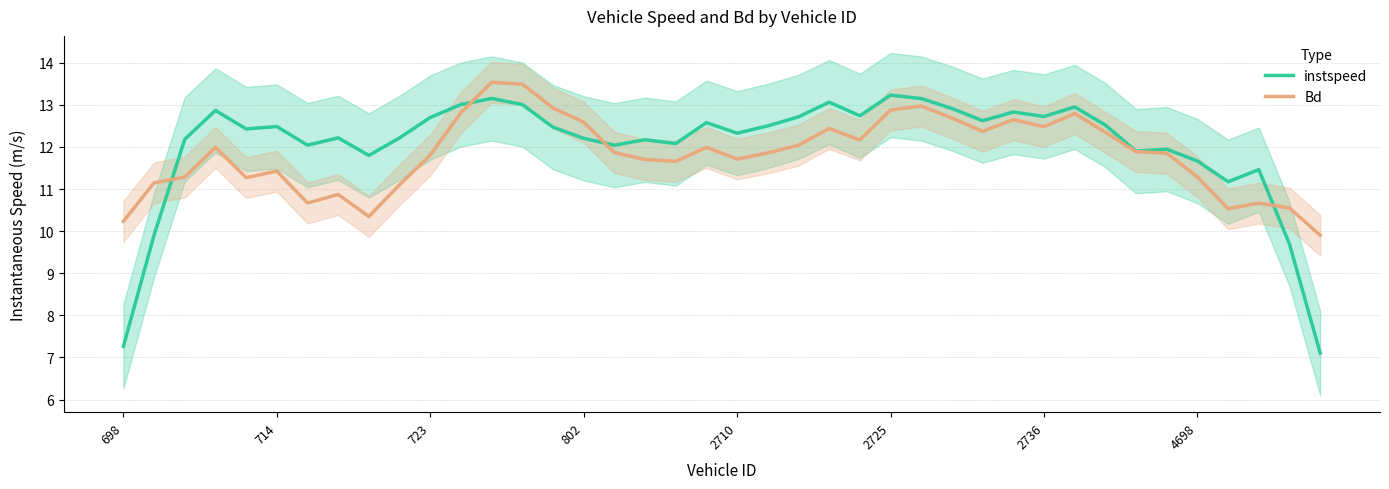

What is the highest value of the instspeed series?

13.2